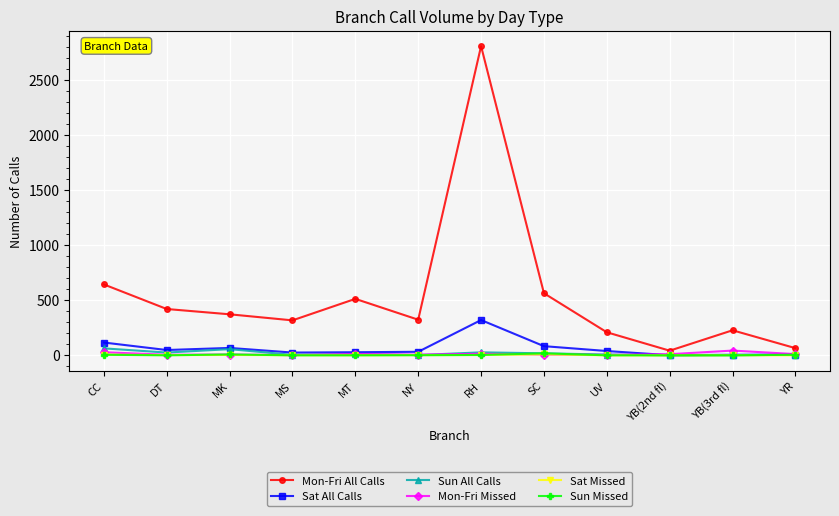

True or false: Mon-Fri All Calls and Mon-Fri Missed intersect in this chart.

False